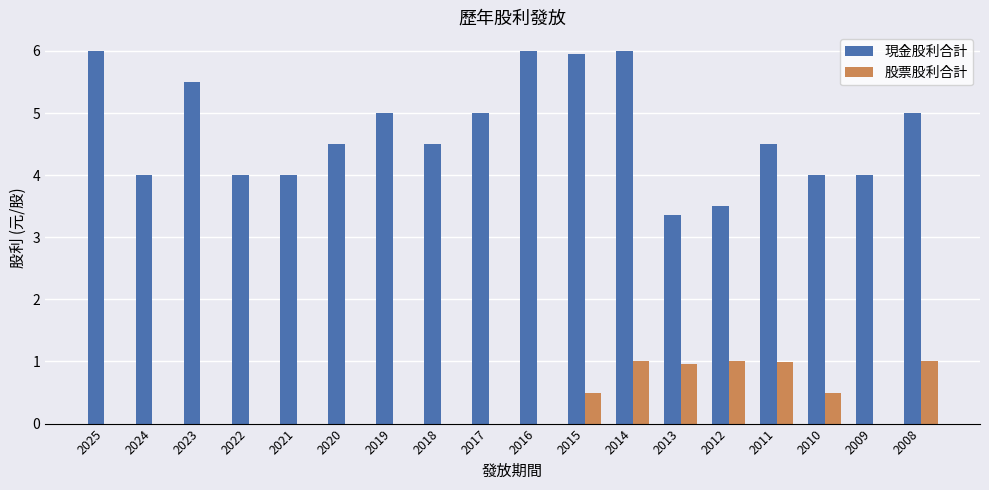

At which category is the sum across all series the highest?

2014